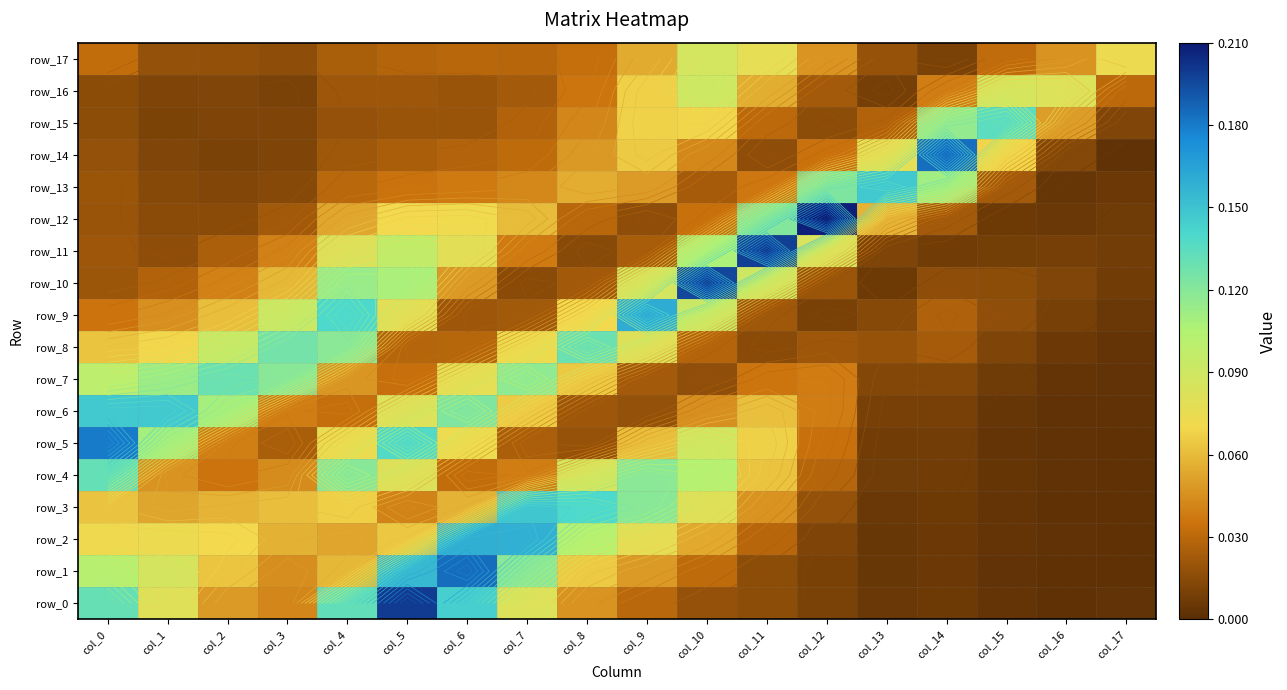

Reading right to left, transcribe all the data shown in this chart.

row_0: 0.0	0.0	0.0	0.0	0.0	0.0	0.0	0.0	0.0	0.0	0.1	0.1	0.2	0.1	0.0	0.0	0.1	0.1
row_1: 0.0	0.0	0.0	0.0	0.0	0.0	0.0	0.0	0.0	0.1	0.1	0.2	0.2	0.1	0.0	0.1	0.1	0.1
row_2: 0.0	0.0	0.0	0.0	0.0	0.0	0.0	0.1	0.1	0.1	0.2	0.2	0.1	0.1	0.1	0.1	0.1	0.1
row_3: 0.0	0.0	0.0	0.0	0.0	0.0	0.0	0.1	0.1	0.1	0.1	0.1	0.0	0.1	0.1	0.1	0.1	0.1
row_4: 0.0	0.0	0.0	0.0	0.0	0.0	0.1	0.1	0.1	0.1	0.0	0.0	0.1	0.1	0.0	0.0	0.0	0.1
row_5: 0.0	0.0	0.0	0.0	0.0	0.0	0.1	0.1	0.1	0.0	0.0	0.1	0.1	0.1	0.0	0.0	0.1	0.2
row_6: 0.0	0.0	0.0	0.0	0.0	0.0	0.1	0.0	0.0	0.0	0.1	0.1	0.1	0.0	0.0	0.1	0.1	0.1
row_7: 0.0	0.0	0.0	0.0	0.0	0.0	0.0	0.0	0.0	0.1	0.1	0.1	0.0	0.0	0.1	0.1	0.1	0.1
row_8: 0.0	0.0	0.0	0.0	0.0	0.0	0.0	0.0	0.1	0.1	0.1	0.0	0.0	0.1	0.1	0.1	0.1	0.1
row_9: 0.0	0.0	0.0	0.0	0.0	0.0	0.0	0.1	0.2	0.1	0.0	0.0	0.1	0.1	0.1	0.1	0.0	0.0
row_10: 0.0	0.0	0.0	0.0	0.0	0.0	0.1	0.2	0.1	0.0	0.0	0.0	0.1	0.1	0.1	0.0	0.0	0.0
row_11: 0.0	0.0	0.0	0.0	0.0	0.1	0.2	0.1	0.0	0.0	0.0	0.1	0.1	0.1	0.0	0.0	0.0	0.0
row_12: 0.0	0.0	0.0	0.0	0.1	0.2	0.1	0.0	0.0	0.0	0.1	0.1	0.1	0.1	0.0	0.0	0.0	0.0
row_13: 0.0	0.0	0.0	0.1	0.1	0.1	0.0	0.0	0.0	0.1	0.0	0.0	0.0	0.0	0.0	0.0	0.0	0.0
row_14: 0.0	0.0	0.1	0.2	0.1	0.0	0.0	0.0	0.1	0.0	0.0	0.0	0.0	0.0	0.0	0.0	0.0	0.0
row_15: 0.0	0.0	0.1	0.1	0.0	0.0	0.0	0.1	0.1	0.0	0.0	0.0	0.0	0.0	0.0	0.0	0.0	0.0
row_16: 0.0	0.1	0.1	0.0	0.0	0.0	0.1	0.1	0.1	0.0	0.0	0.0	0.0	0.0	0.0	0.0	0.0	0.0
row_17: 0.1	0.0	0.0	0.0	0.0	0.0	0.1	0.1	0.1	0.0	0.0	0.0	0.0	0.0	0.0	0.0	0.0	0.0